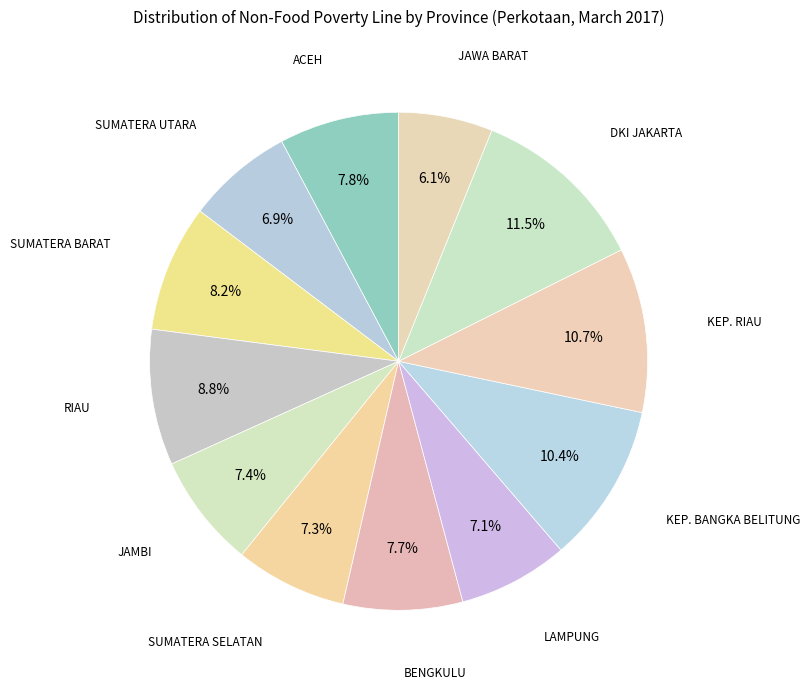

How many slices are in this pie chart?

12